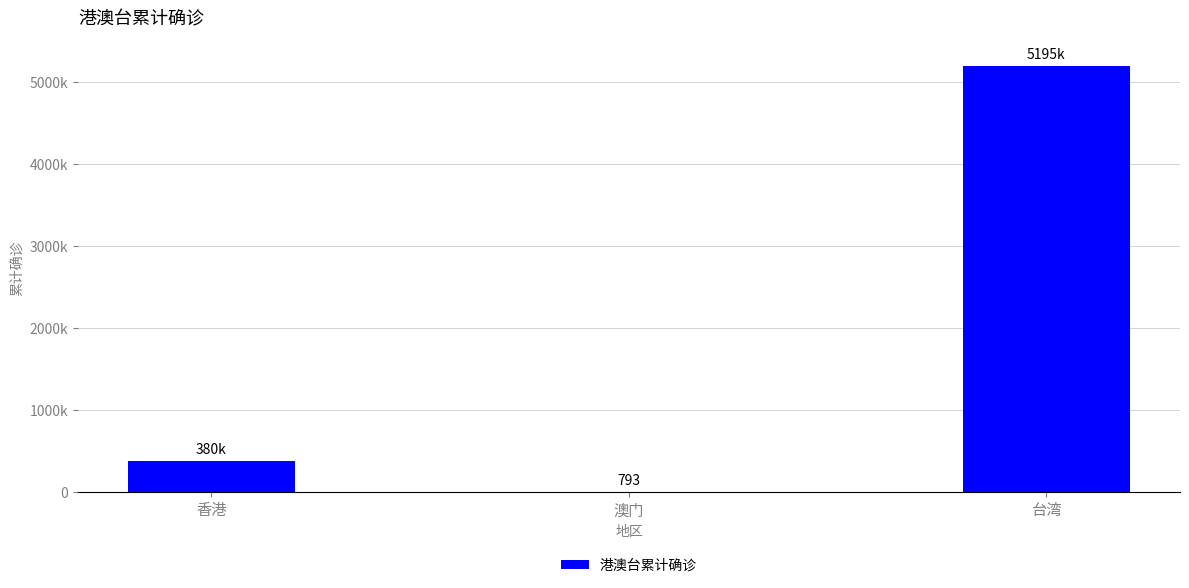

Where does the data first go above 380273?

台湾